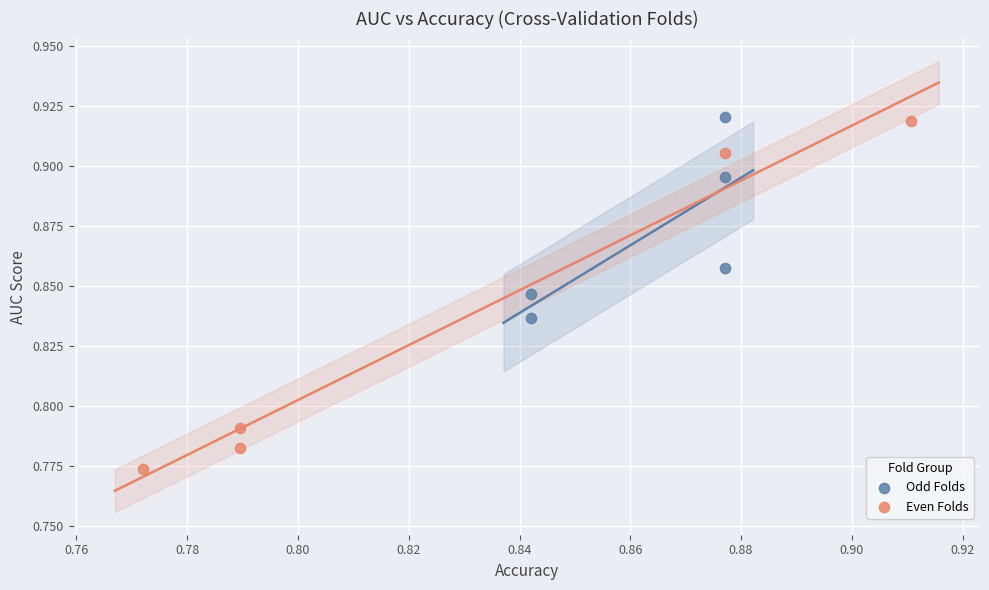

Which series has the largest Y range (max minus min)?

Even Folds